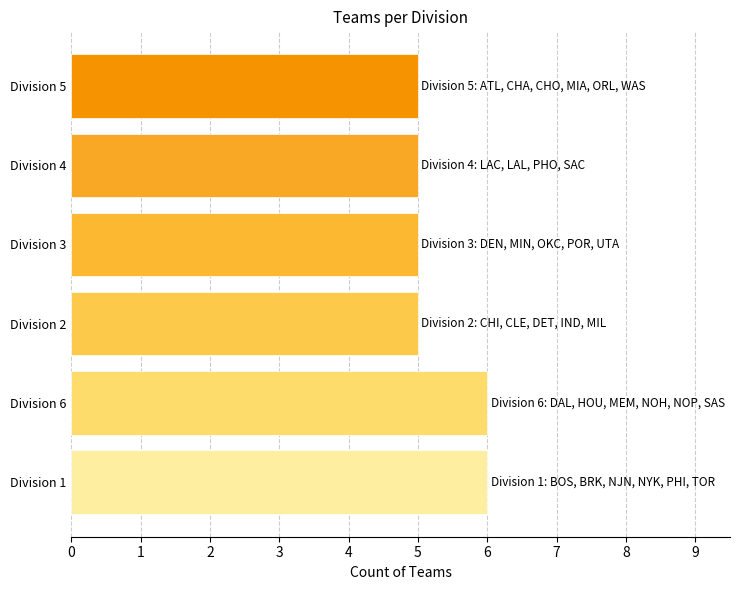

True or false: the data shows 7 at Division 4.

False